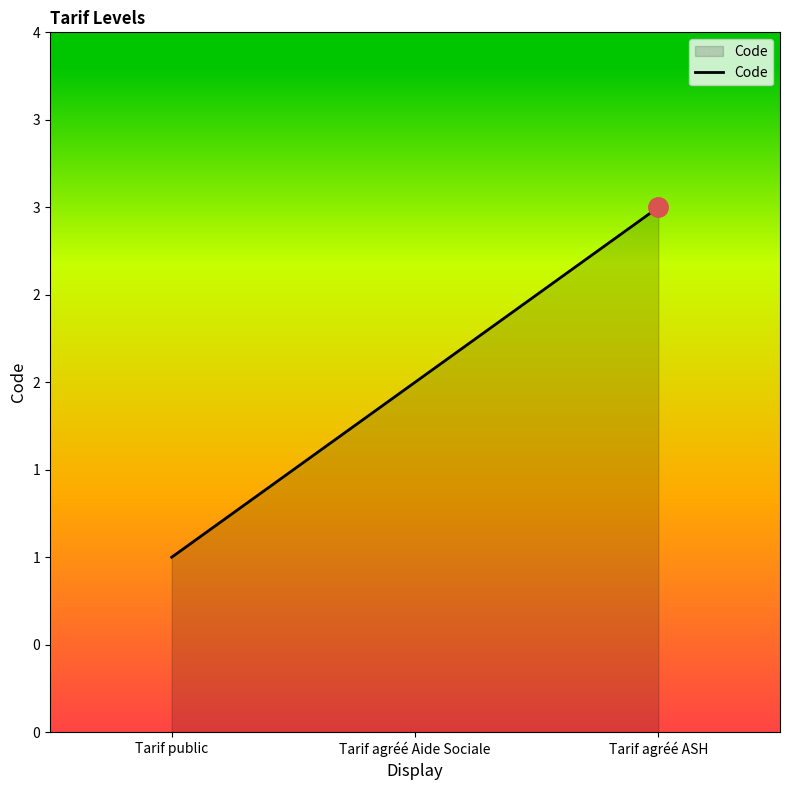

Is this an area chart (filled region under the line)?

Yes